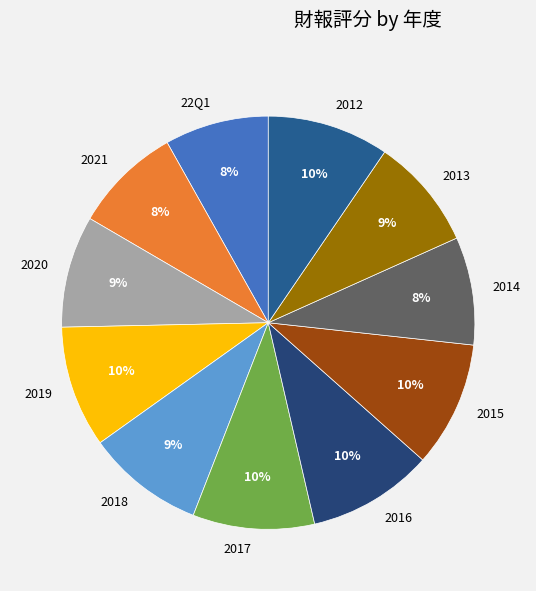

Combined, do 2018 and 2019 account for over 50%?

No